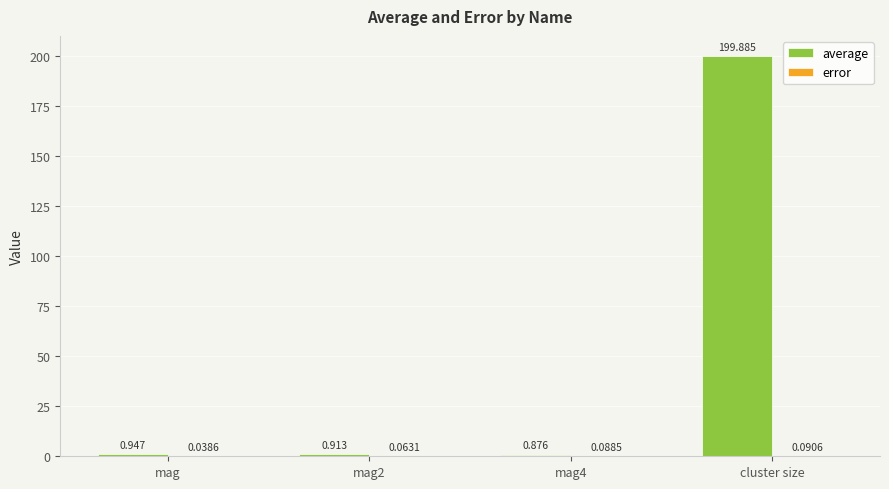

Between mag4 and cluster size, which series saw the biggest shift?

average